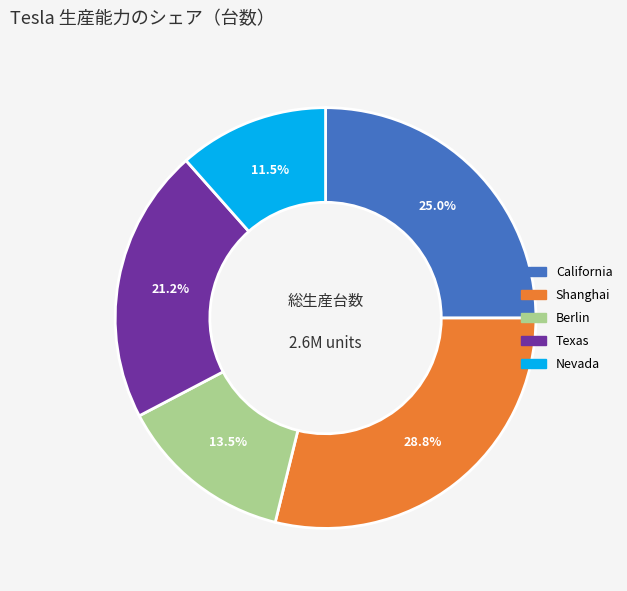

Rank the categories by value from lowest to highest.

Nevada, Berlin, Texas, California, Shanghai